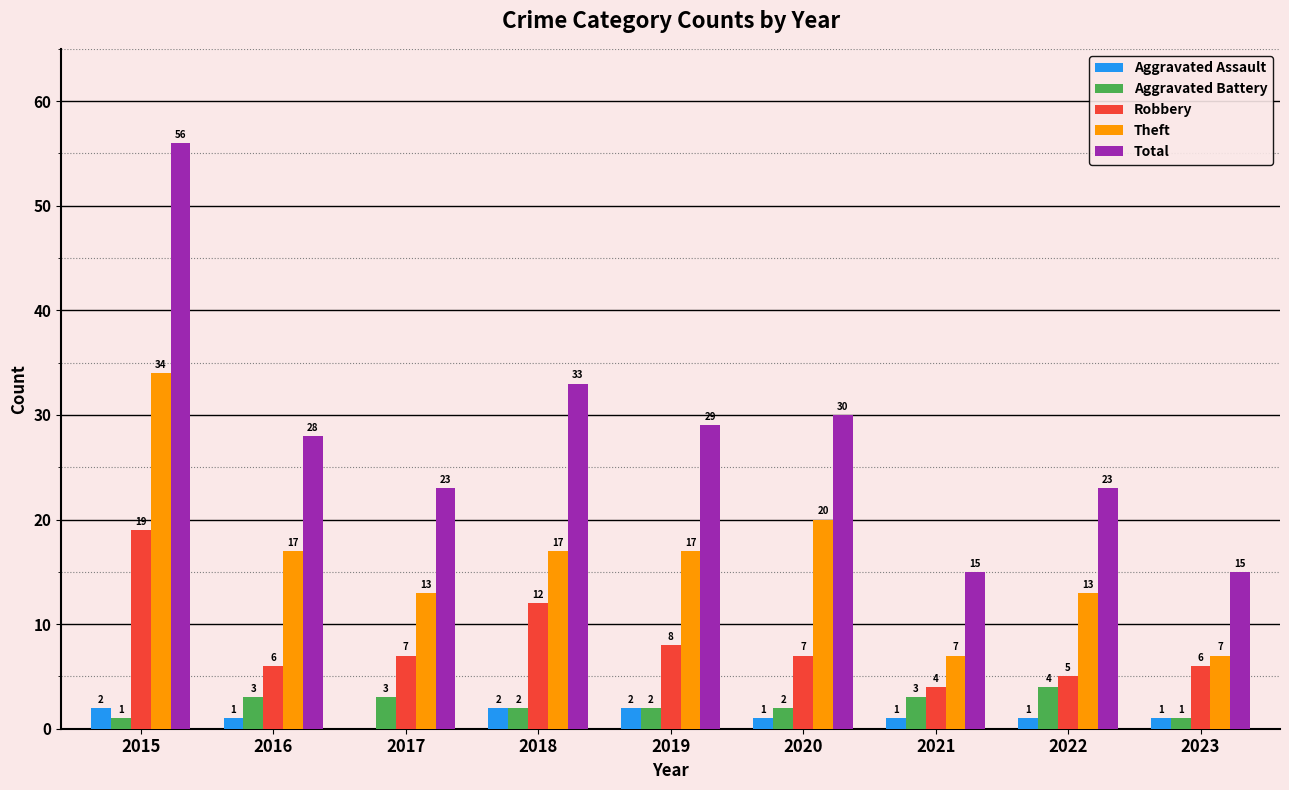

At which label does Aggravated Assault first exceed 1?

2015